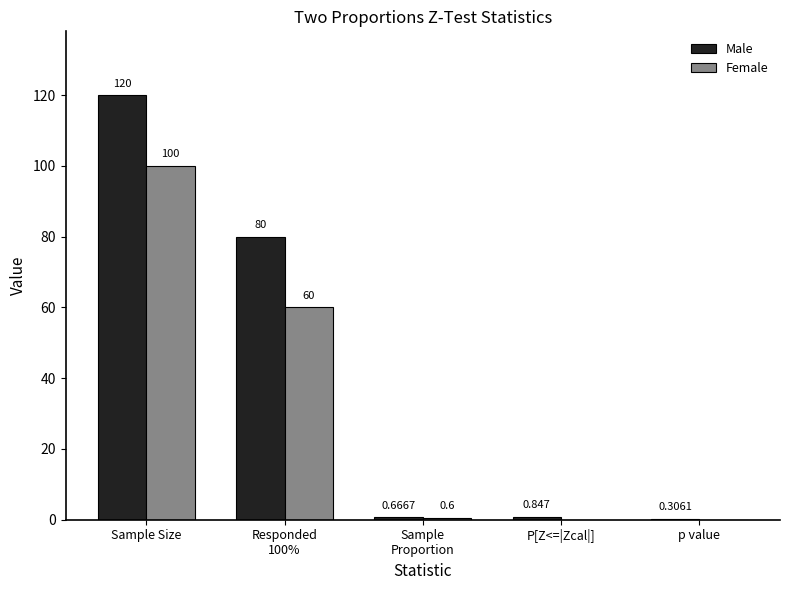

At which category does the chart reach its peak across all series?

Sample Size